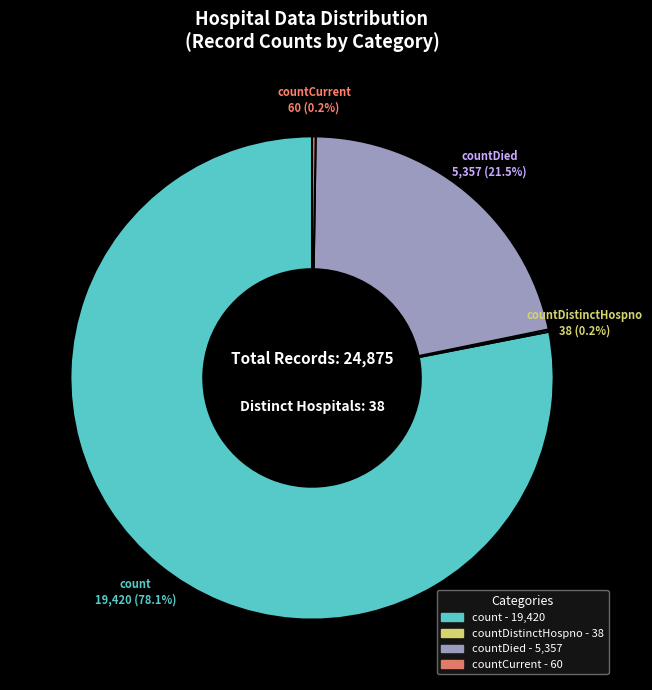

To the nearest percent, what is the difference between the largest and smallest slice percentages?

78%